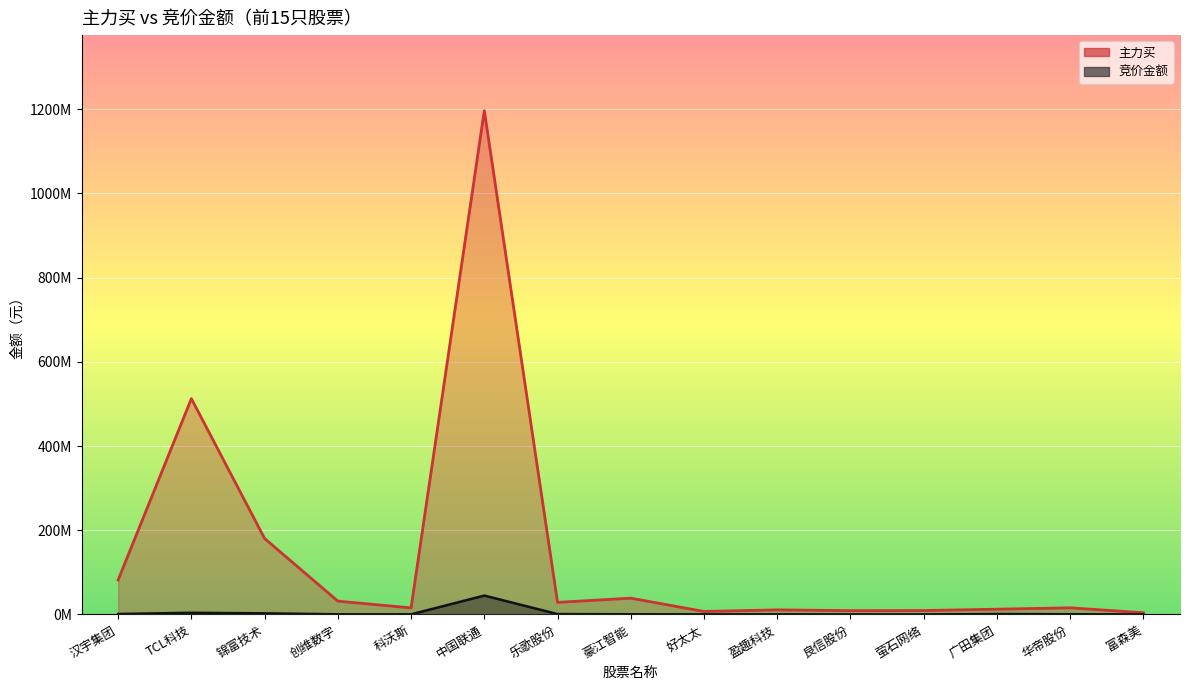

What is the total value across all series at 萤石网络?

9363033